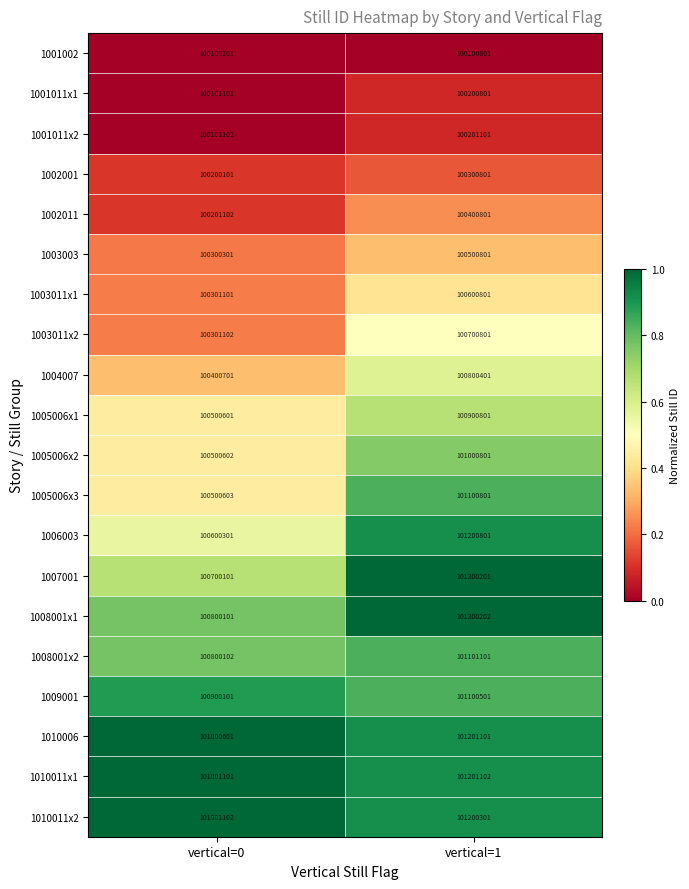

What is the spread (max minus min) of values at vertical=0?

900901